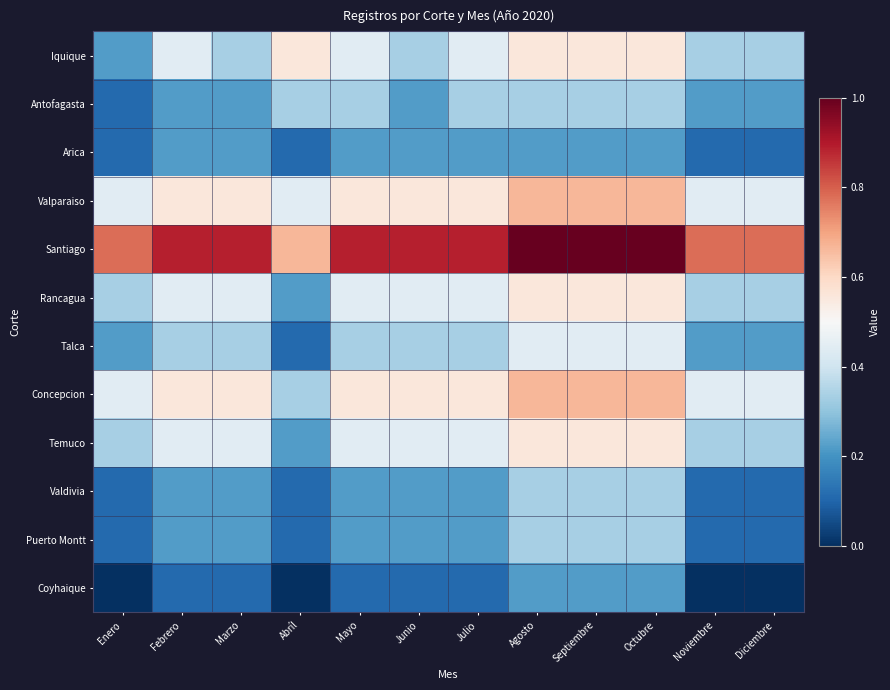

Reading left to right, list all the values displayed in this chart.

Iquique: Enero=0.2	Febrero=0.4	Marzo=0.3	Abríl=0.6	Mayo=0.4	Junio=0.3	Julio=0.4	Agosto=0.6	Septiembre=0.6	Octubre=0.6	Noviembre=0.3	Diciembre=0.3
Antofagasta: Enero=0.1	Febrero=0.2	Marzo=0.2	Abríl=0.3	Mayo=0.3	Junio=0.2	Julio=0.3	Agosto=0.3	Septiembre=0.3	Octubre=0.3	Noviembre=0.2	Diciembre=0.2
Arica: Enero=0.1	Febrero=0.2	Marzo=0.2	Abríl=0.1	Mayo=0.2	Junio=0.2	Julio=0.2	Agosto=0.2	Septiembre=0.2	Octubre=0.2	Noviembre=0.1	Diciembre=0.1
Valparaiso: Enero=0.4	Febrero=0.6	Marzo=0.6	Abríl=0.4	Mayo=0.6	Junio=0.6	Julio=0.6	Agosto=0.7	Septiembre=0.7	Octubre=0.7	Noviembre=0.4	Diciembre=0.4
Santiago: Enero=0.8	Febrero=0.9	Marzo=0.9	Abríl=0.7	Mayo=0.9	Junio=0.9	Julio=0.9	Agosto=1.0	Septiembre=1.0	Octubre=1.0	Noviembre=0.8	Diciembre=0.8
Rancagua: Enero=0.3	Febrero=0.4	Marzo=0.4	Abríl=0.2	Mayo=0.4	Junio=0.4	Julio=0.4	Agosto=0.6	Septiembre=0.6	Octubre=0.6	Noviembre=0.3	Diciembre=0.3
Talca: Enero=0.2	Febrero=0.3	Marzo=0.3	Abríl=0.1	Mayo=0.3	Junio=0.3	Julio=0.3	Agosto=0.4	Septiembre=0.4	Octubre=0.4	Noviembre=0.2	Diciembre=0.2
Concepcion: Enero=0.4	Febrero=0.6	Marzo=0.6	Abríl=0.3	Mayo=0.6	Junio=0.6	Julio=0.6	Agosto=0.7	Septiembre=0.7	Octubre=0.7	Noviembre=0.4	Diciembre=0.4
Temuco: Enero=0.3	Febrero=0.4	Marzo=0.4	Abríl=0.2	Mayo=0.4	Junio=0.4	Julio=0.4	Agosto=0.6	Septiembre=0.6	Octubre=0.6	Noviembre=0.3	Diciembre=0.3
Valdivia: Enero=0.1	Febrero=0.2	Marzo=0.2	Abríl=0.1	Mayo=0.2	Junio=0.2	Julio=0.2	Agosto=0.3	Septiembre=0.3	Octubre=0.3	Noviembre=0.1	Diciembre=0.1
Puerto Montt: Enero=0.1	Febrero=0.2	Marzo=0.2	Abríl=0.1	Mayo=0.2	Junio=0.2	Julio=0.2	Agosto=0.3	Septiembre=0.3	Octubre=0.3	Noviembre=0.1	Diciembre=0.1
Coyhaique: Enero=0.0	Febrero=0.1	Marzo=0.1	Abríl=0.0	Mayo=0.1	Junio=0.1	Julio=0.1	Agosto=0.2	Septiembre=0.2	Octubre=0.2	Noviembre=0.0	Diciembre=0.0